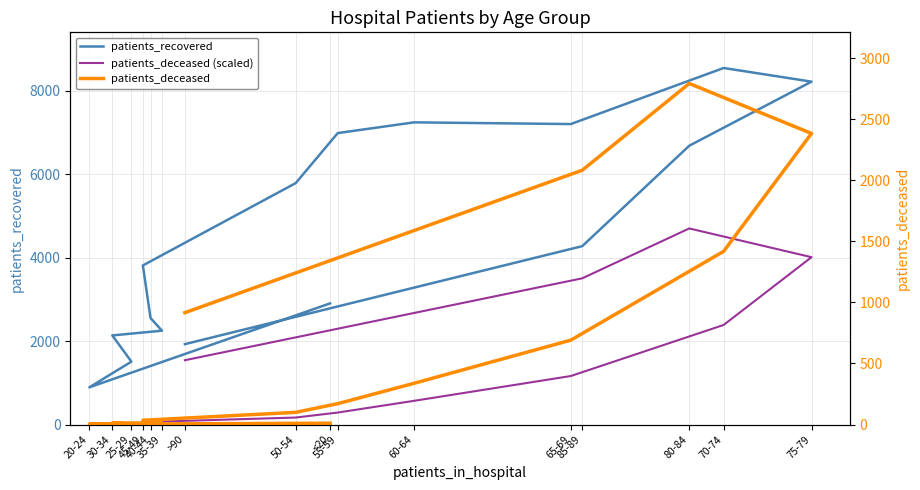

Where is patients_recovered nearest to the value 4716?

85-89